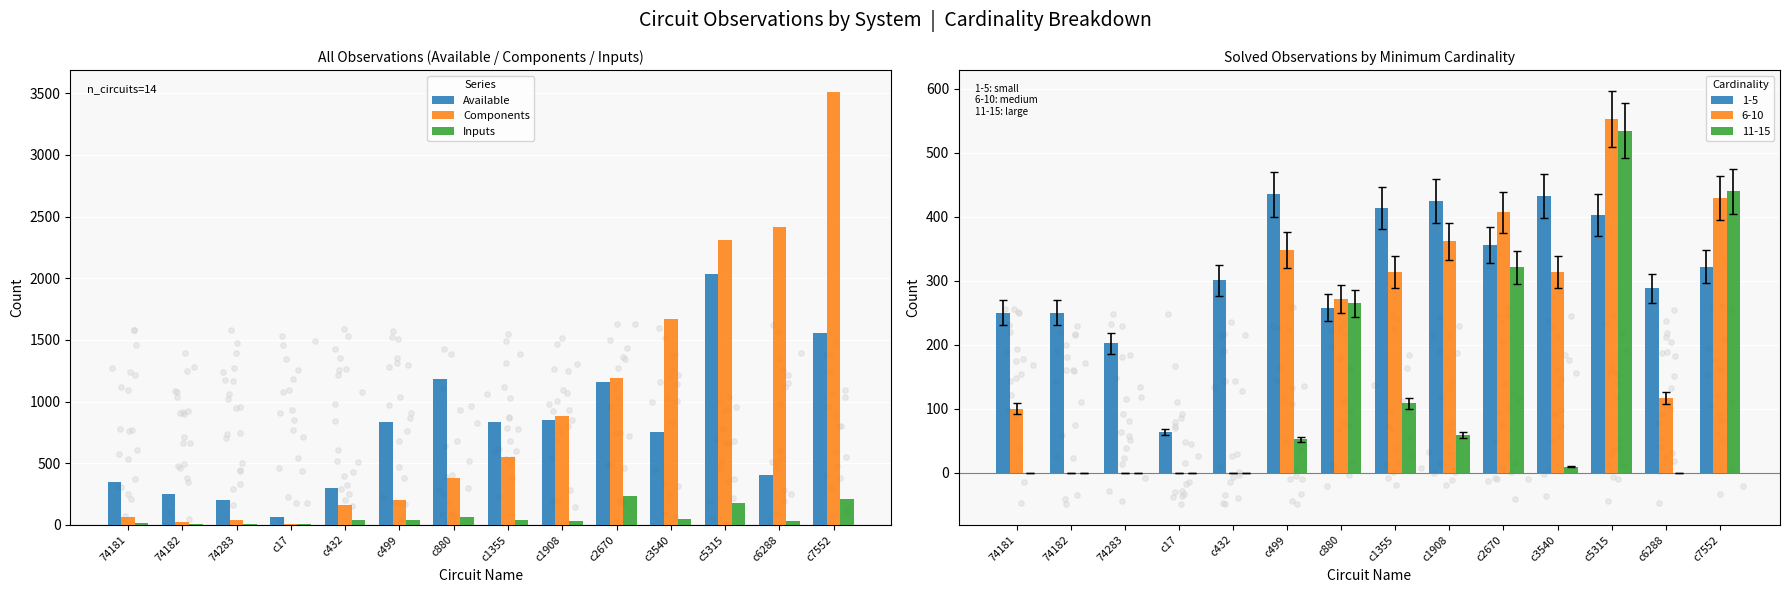

Is the value of Inputs at c1908 greater than the value of Components at c7552?

No